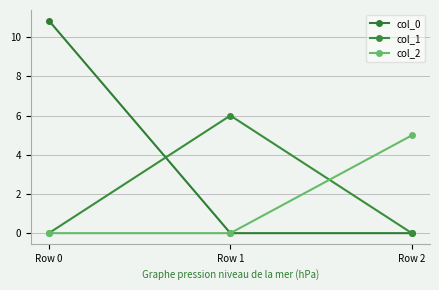

What is the average value of the col_0 series?

3.6